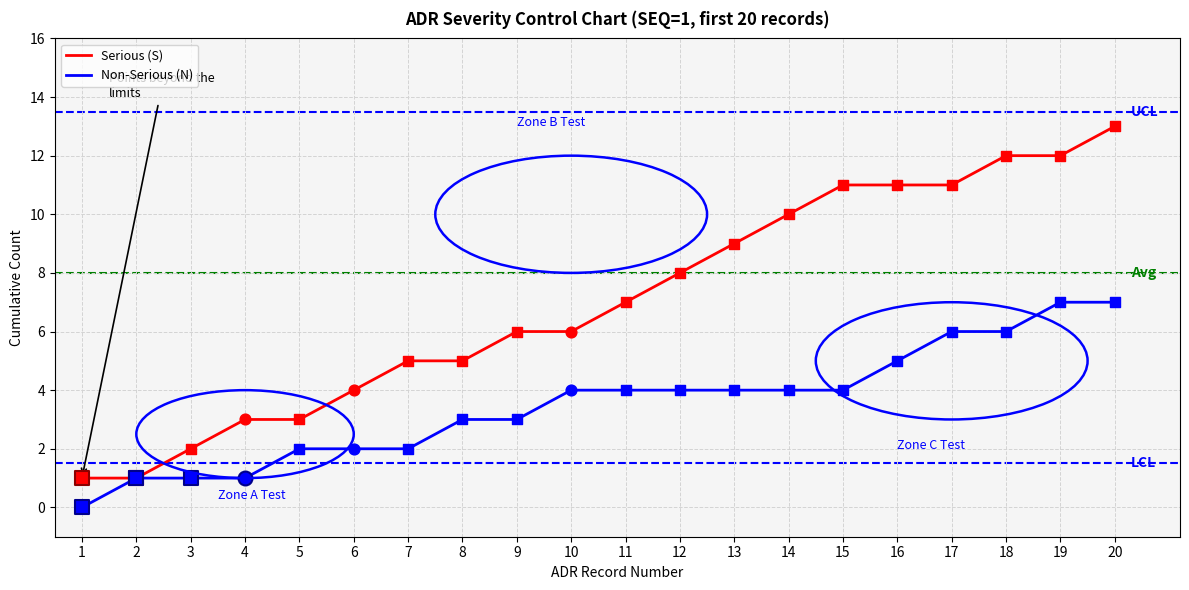

At how many categories does at least one series exceed 0?

20